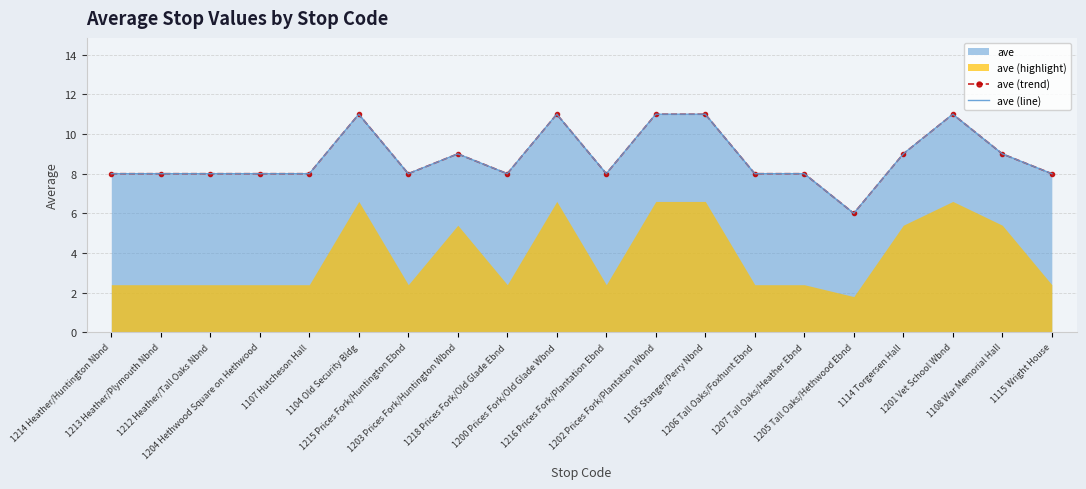

At which label does ave (trend) reach its minimum?

1205 Tall Oaks/Hethwood Ebnd